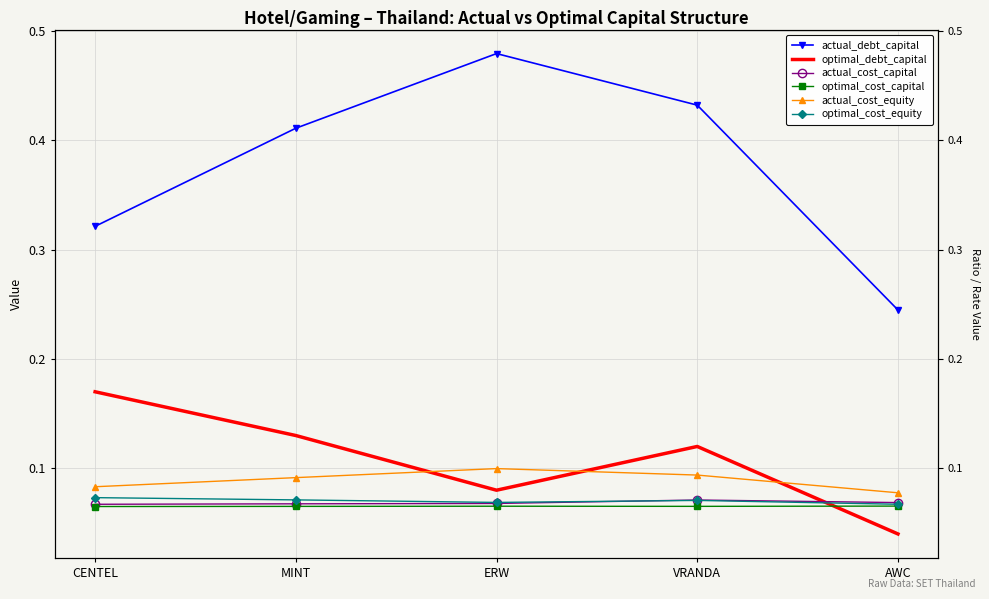

Which series has the largest range (max minus min)?

actual_debt_capital